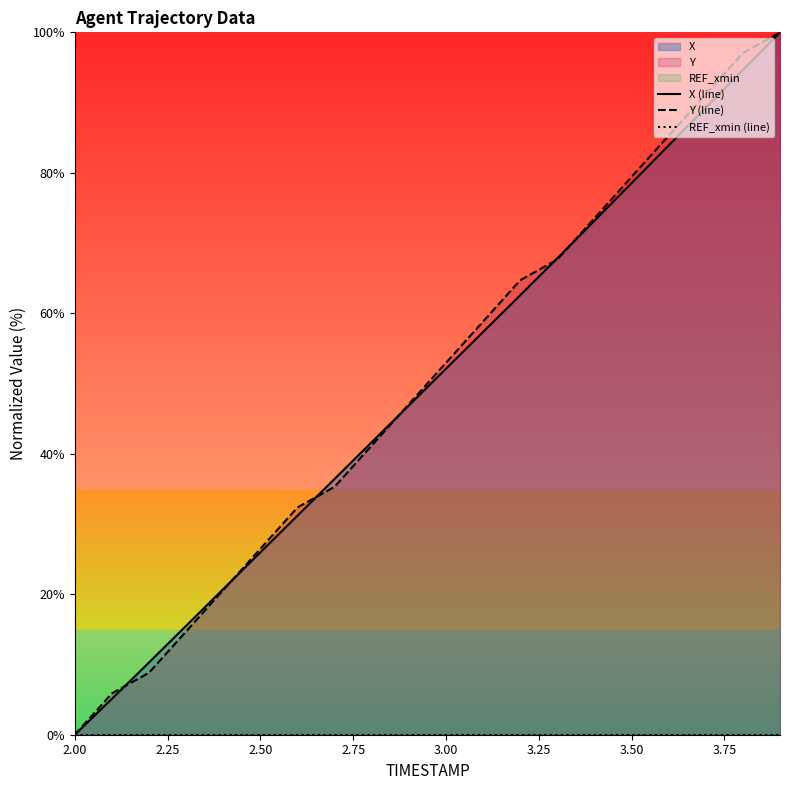

True or false: X (line) and REF_xmin (line) cross at least once.

False